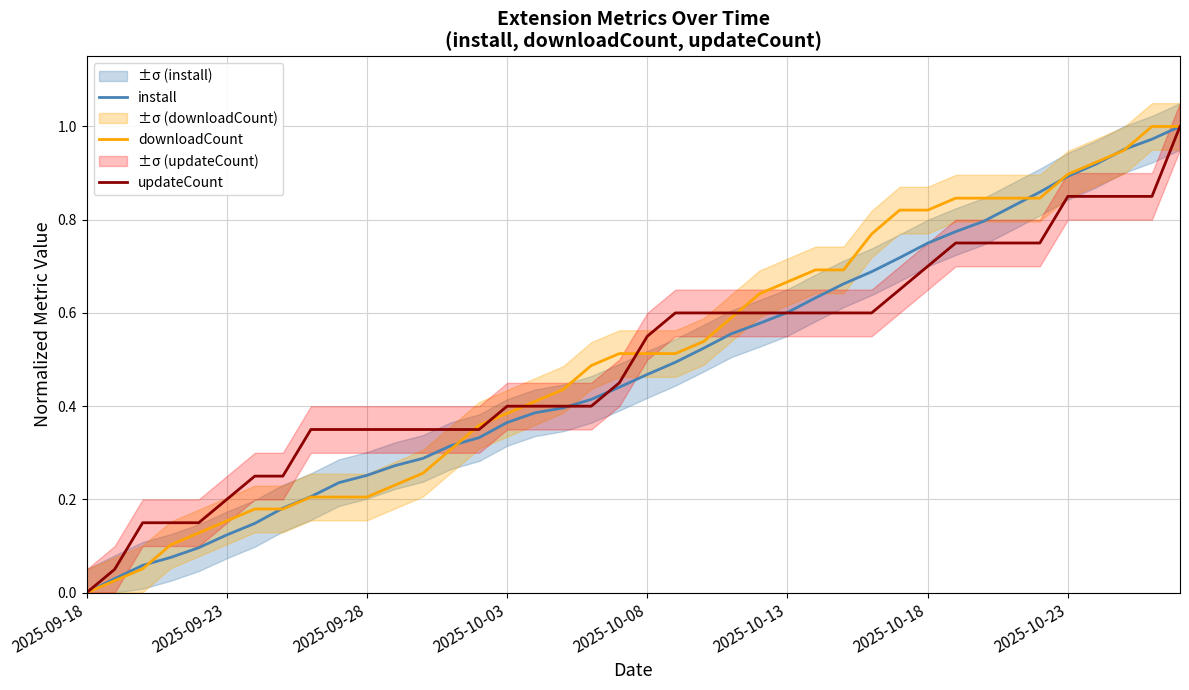

Which series has the largest total across all categories?

downloadCount